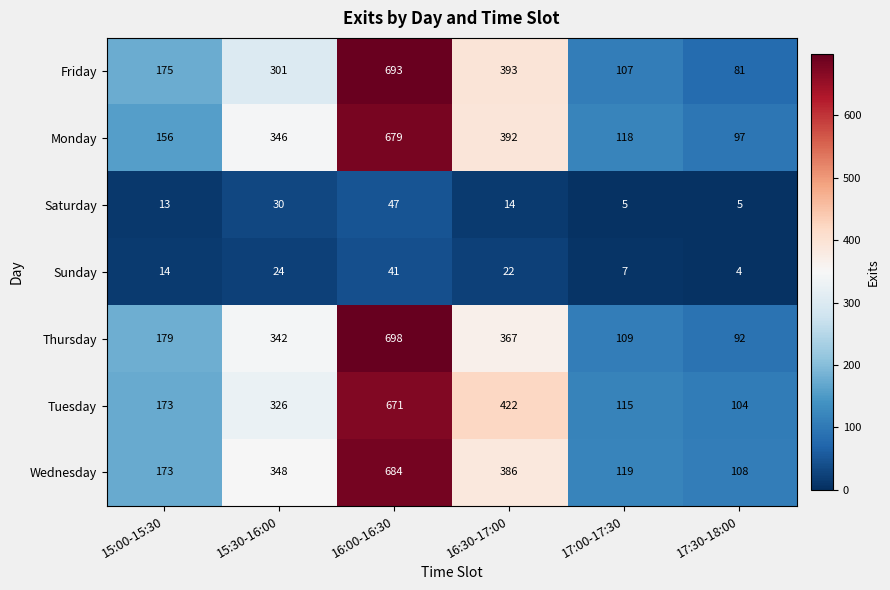

Count the Saturday values in the range 5 to 30.

5